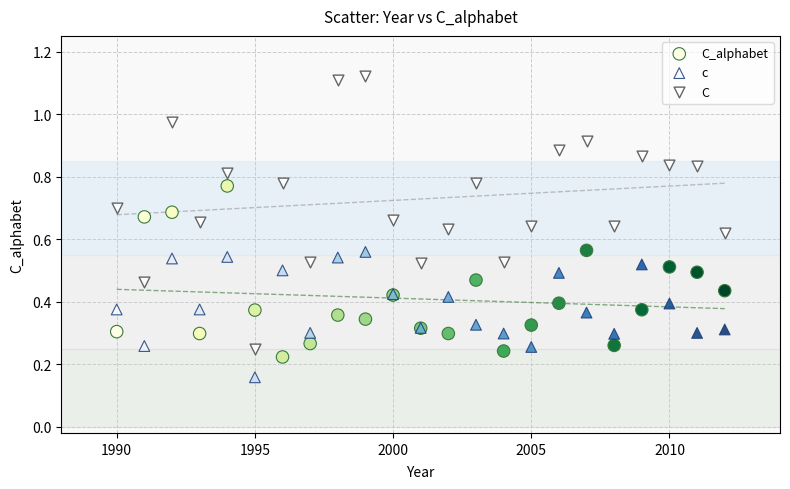

Which series contains the lowest Y value?

c